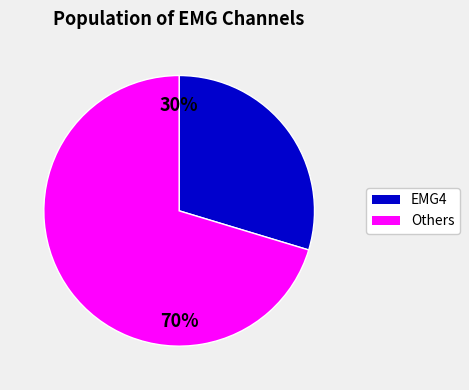

Is there a majority slice in this chart?

Yes